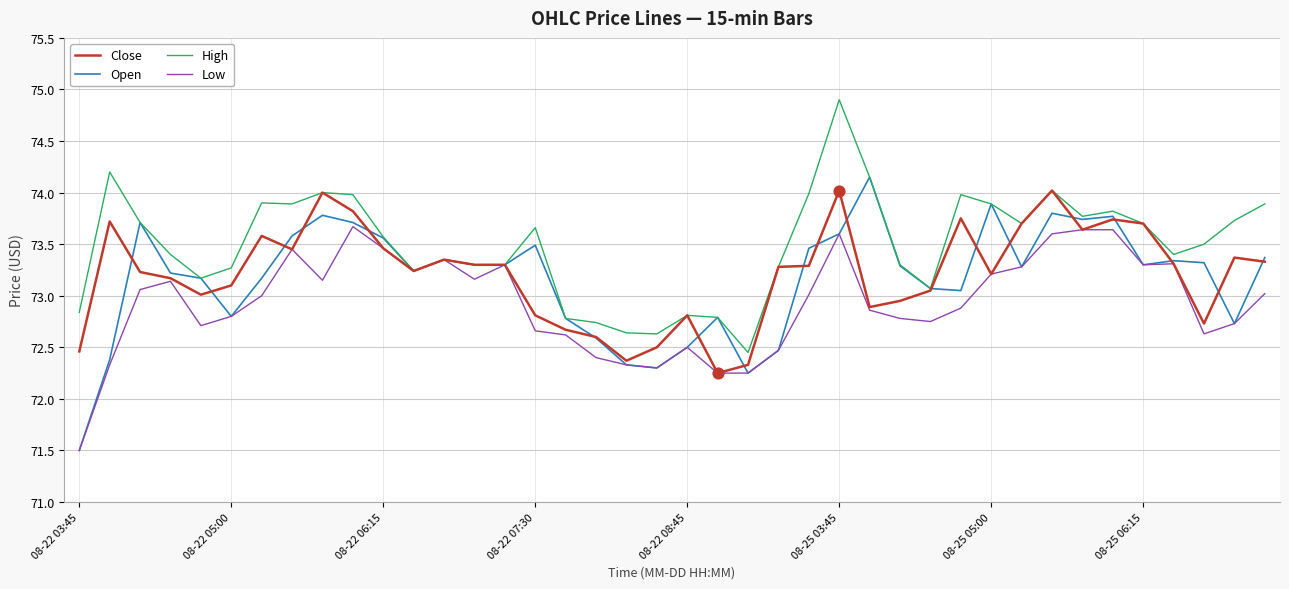

Which series has the largest total across all categories?

High